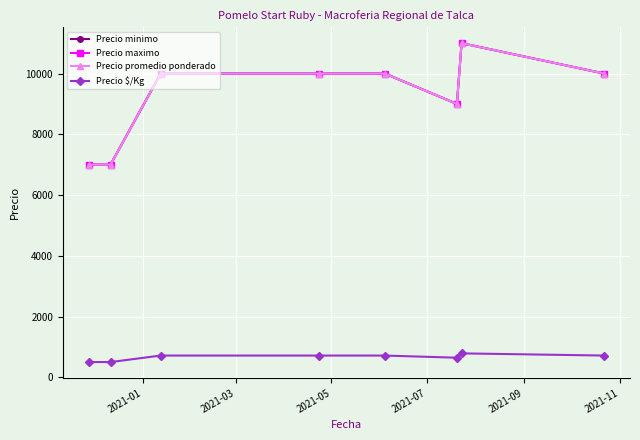

Does the chart have visible grid lines?

Yes